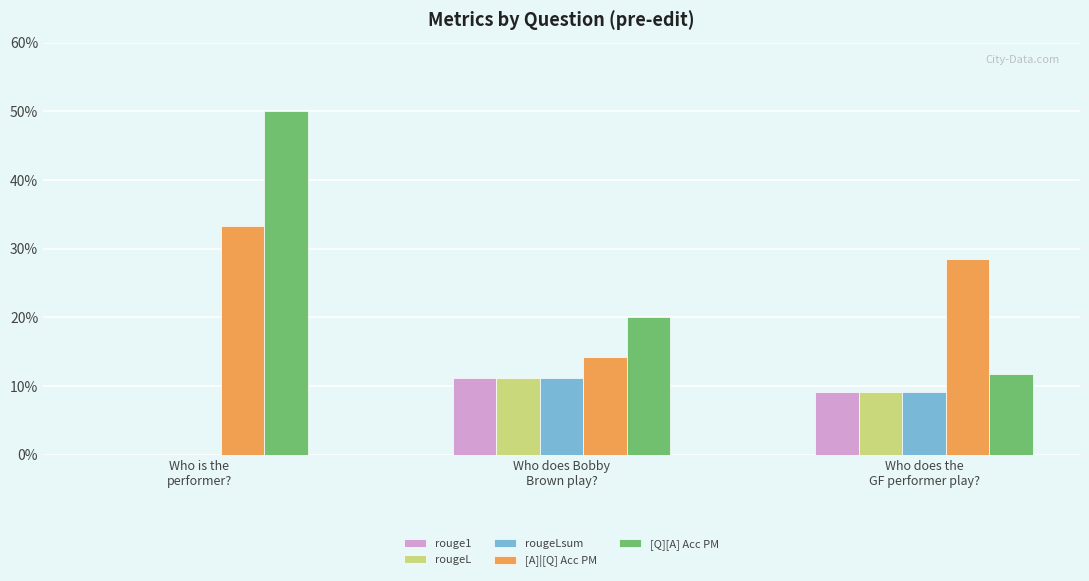

Reading left to right, transcribe all the data shown in this chart.

rouge1: 0.0	0.1	0.1
rougeL: 0.0	0.1	0.1
rougeLsum: 0.0	0.1	0.1
[A]|[Q] Acc PM: 0.3	0.1	0.3
[Q][A] Acc PM: 0.5	0.2	0.1